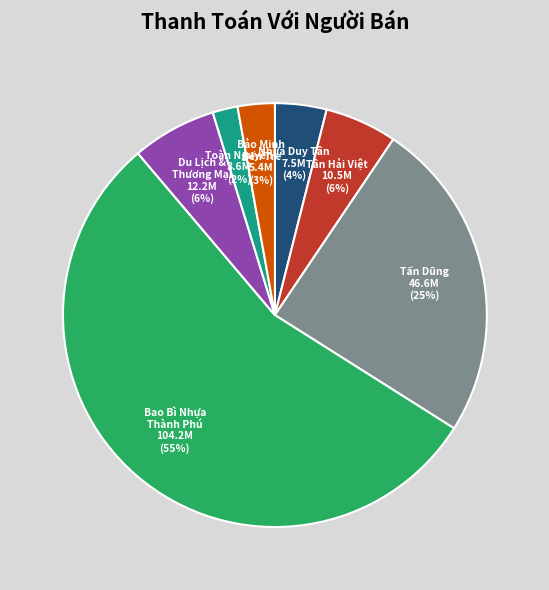

Which has a higher value, Bao Bì Nhựa Thành Phú or Du Lịch & Thương Mại?

Bao Bì Nhựa Thành Phú